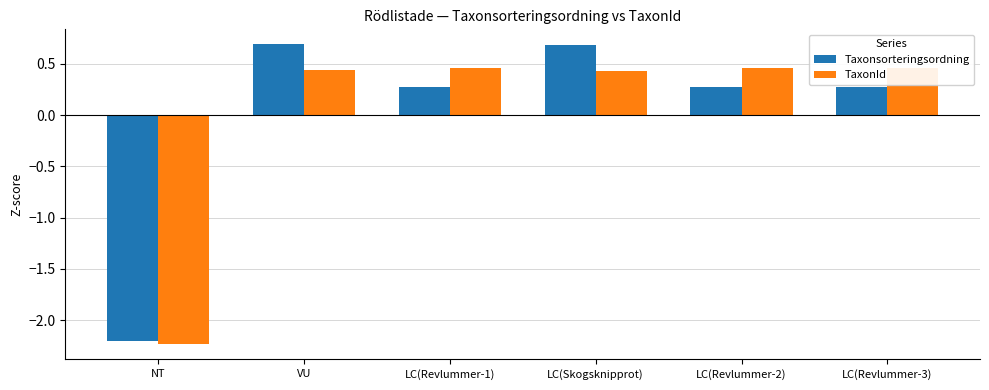

Which series has the largest total across all categories?

Taxonsorteringsordning